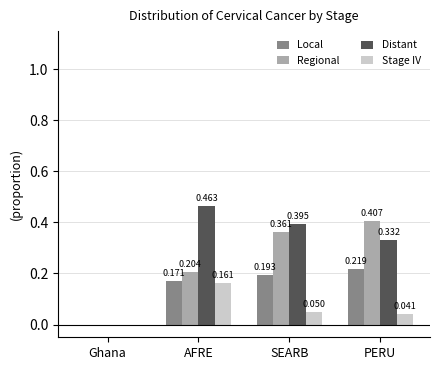

What are all the series names shown in the legend?

Local, Regional, Distant, Stage IV